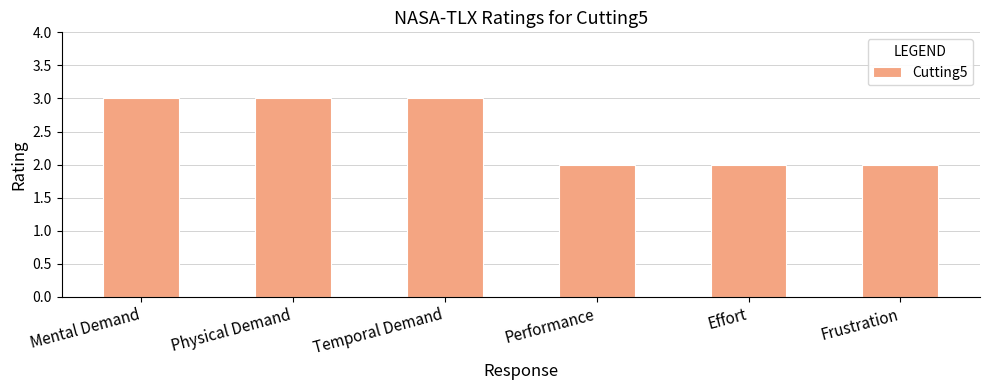

Reading left to right, what are all the values shown in this chart?

Mental Demand=3	Physical Demand=3	Temporal Demand=3	Performance=2	Effort=2	Frustration=2